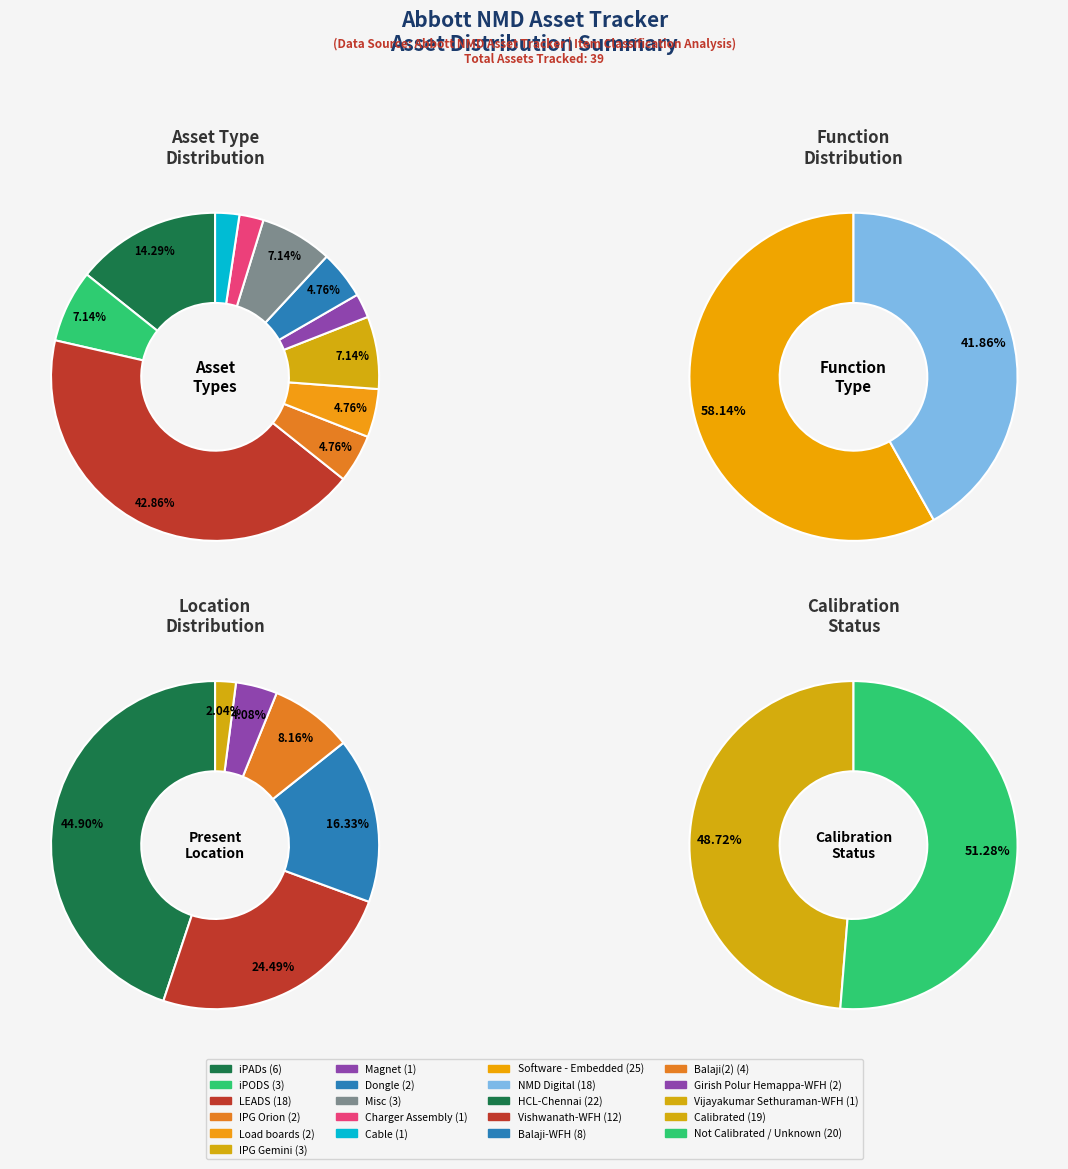

To the nearest percent, what is the combined percentage of Cable and iPADs?

17%